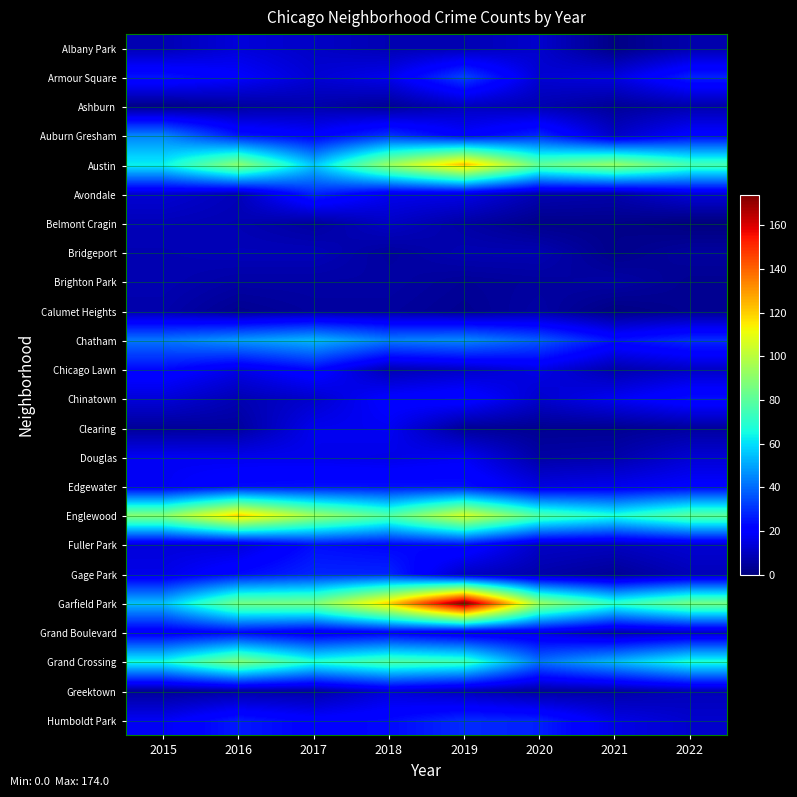

At how many categories does at least one series exceed 6?

8